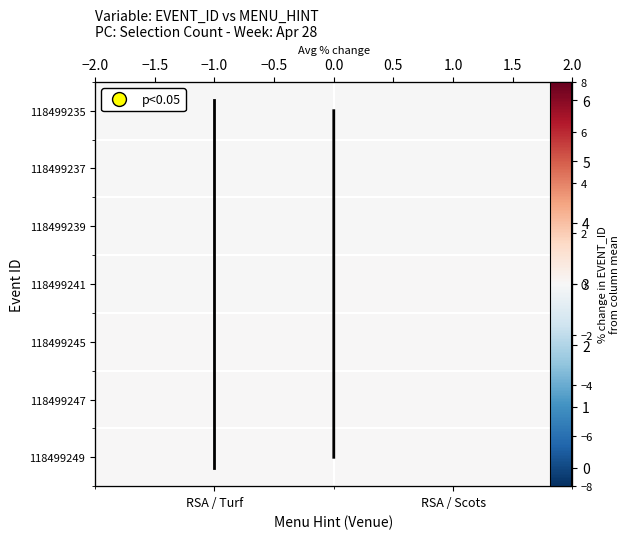

True or false: 118499237 has a value of -0.0 at RSA / Scots.

True